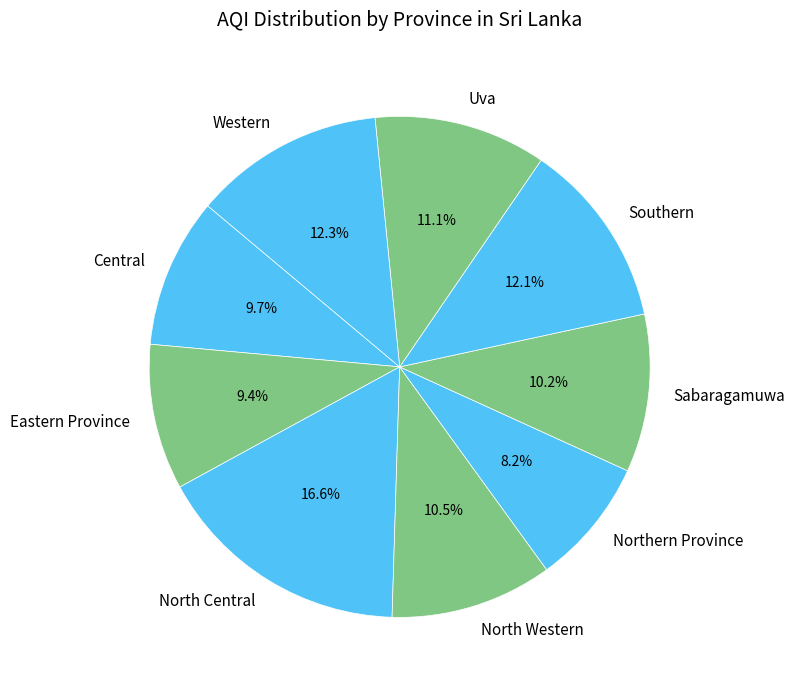

Which slice is the largest?

North Central